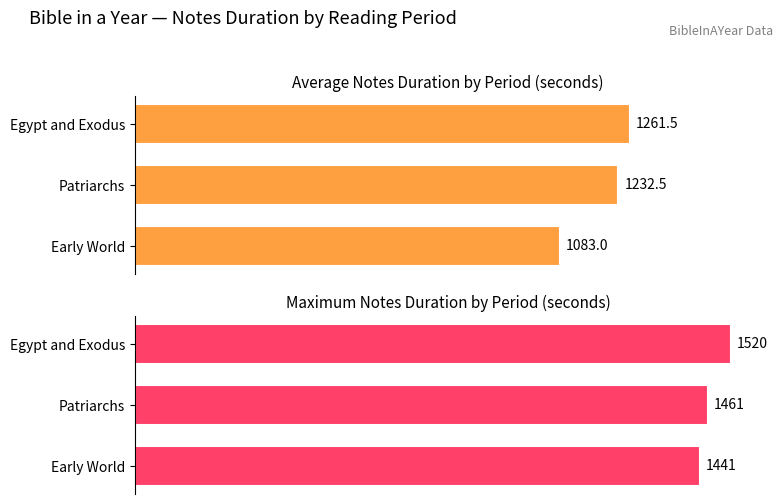

What is the difference between the maximum and minimum values in the Max notes_duration series?

79.0